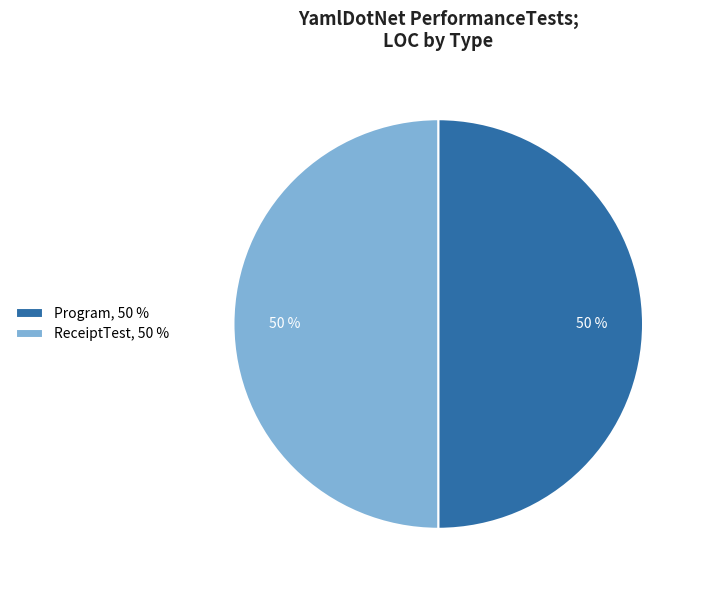

What is the ratio of the value at Program, 50 % to the value at ReceiptTest, 50 %?

1.0